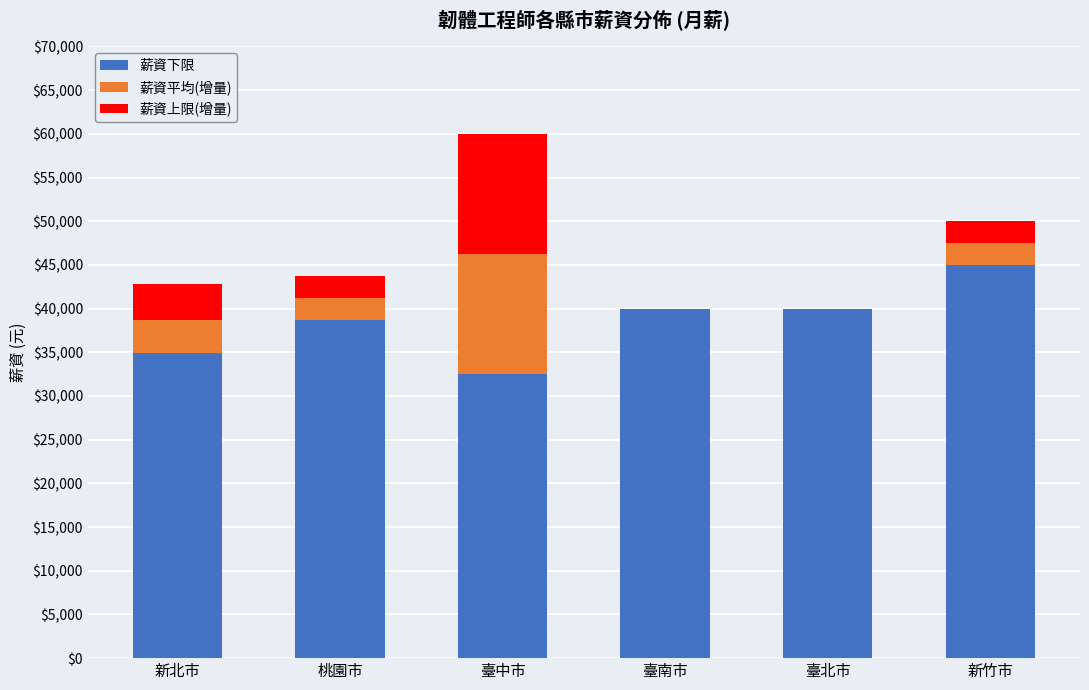

Reading left to right, list the values for the 薪資下限 series.

新北市=34960	桃園市=38750	臺中市=32500	臺南市=40000	臺北市=40000	新竹市=45000